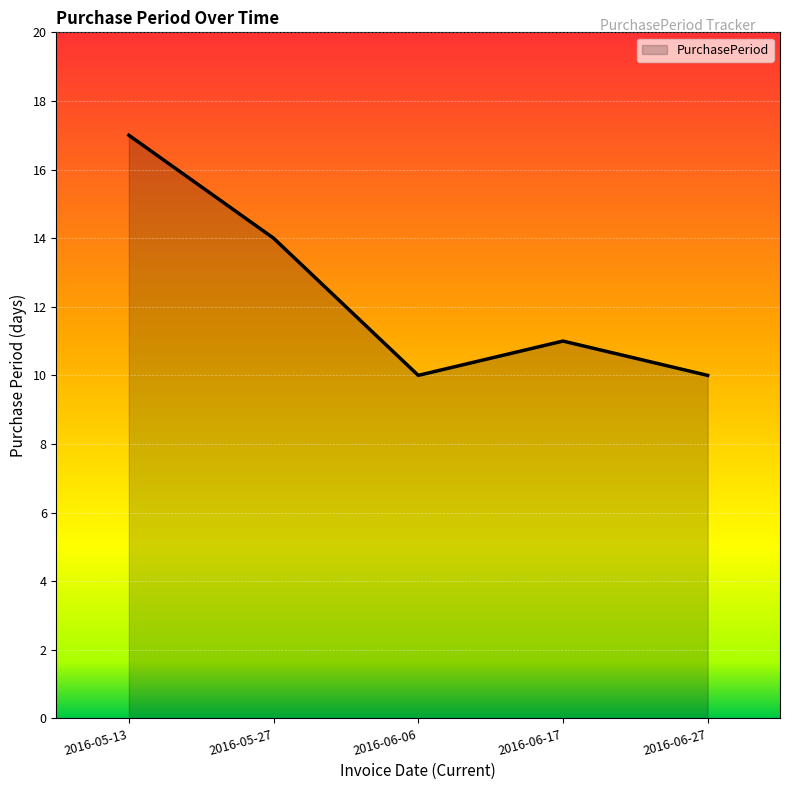

True or false: the data shows 9 at 2016-05-27.

False